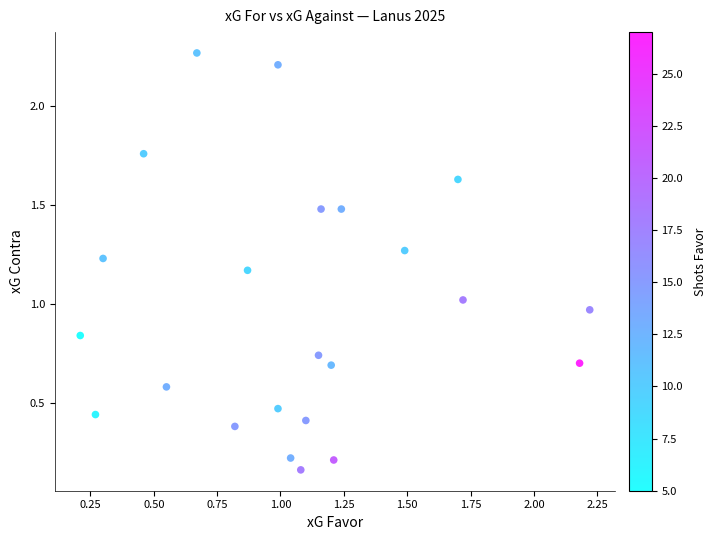

What is the range of X values (max minus min)?

2.0